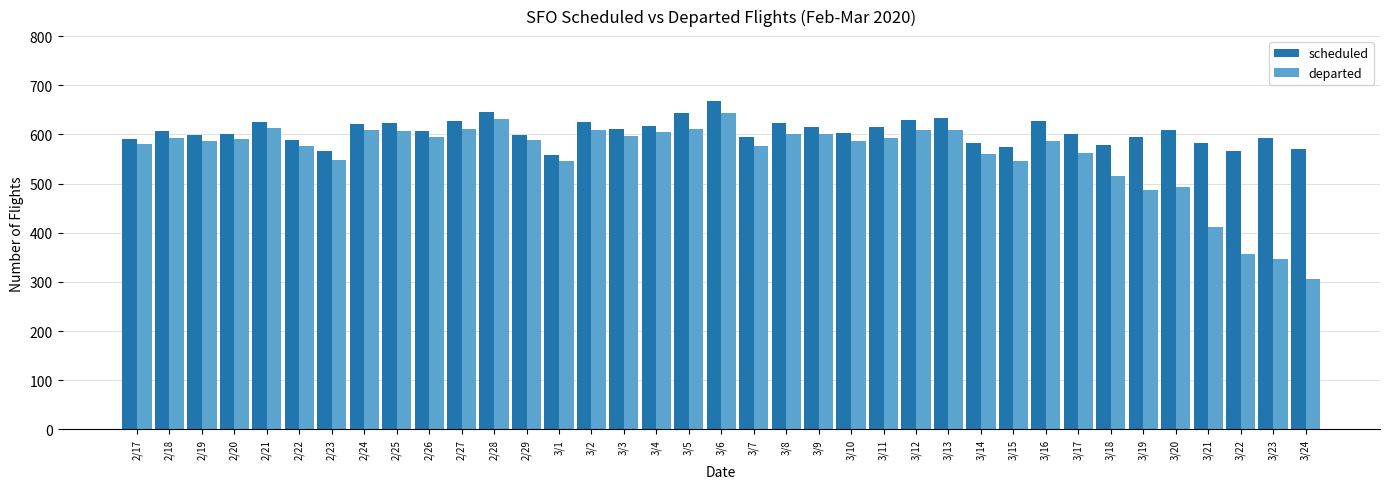

What is the spread (max minus min) of values at 3/22?

209